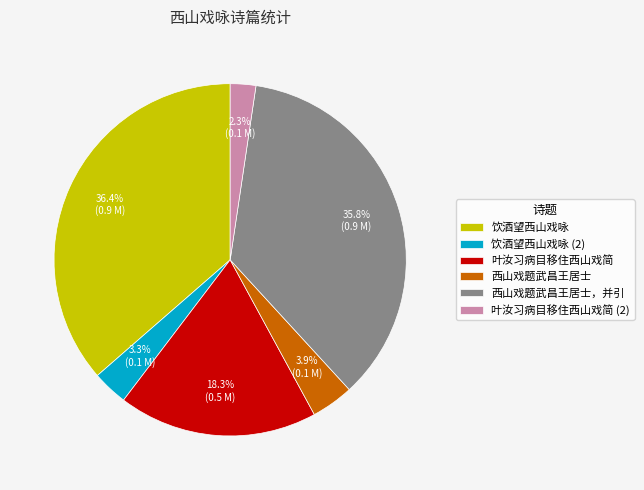

How many slices are in this pie chart?

6